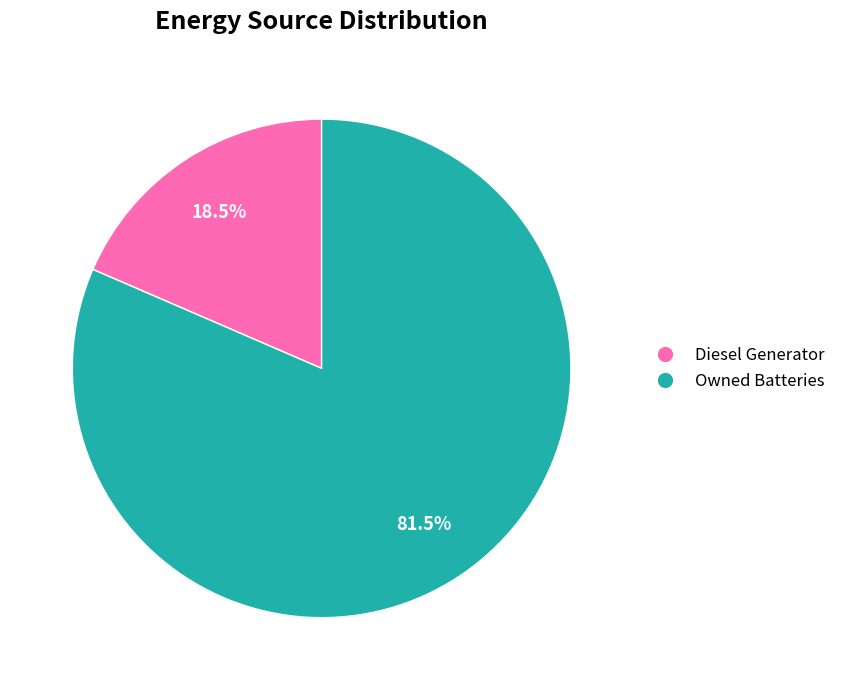

Rank the categories by value from lowest to highest.

Diesel Generator, Owned Batteries